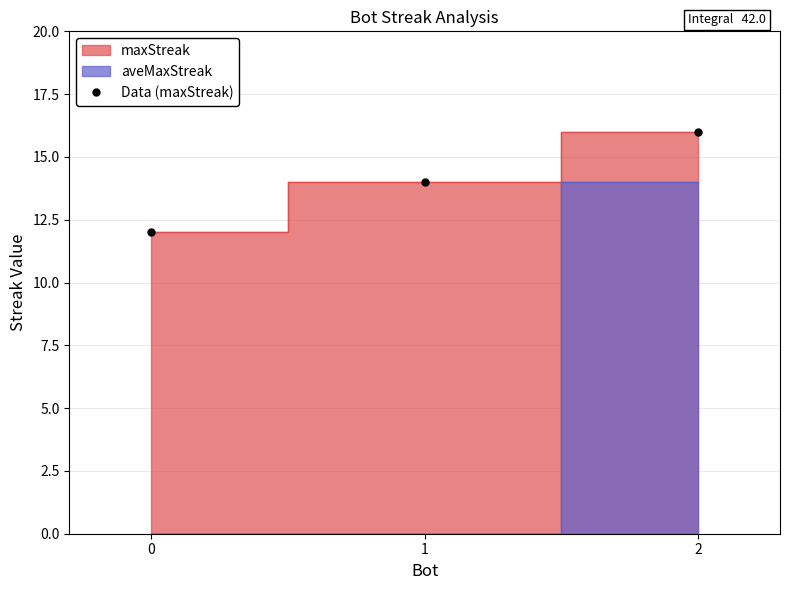

What is the value of the Data (maxStreak) point at the 1st from the left?

12